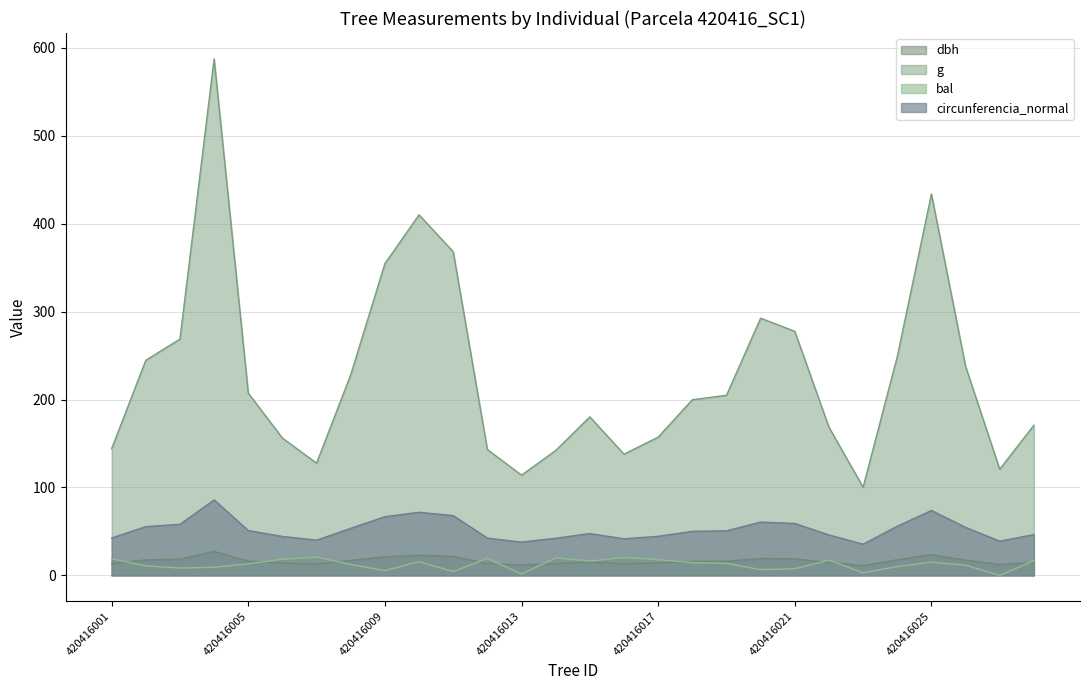

What are all the series names shown in the legend?

dbh, g, bal, circunferencia_normal